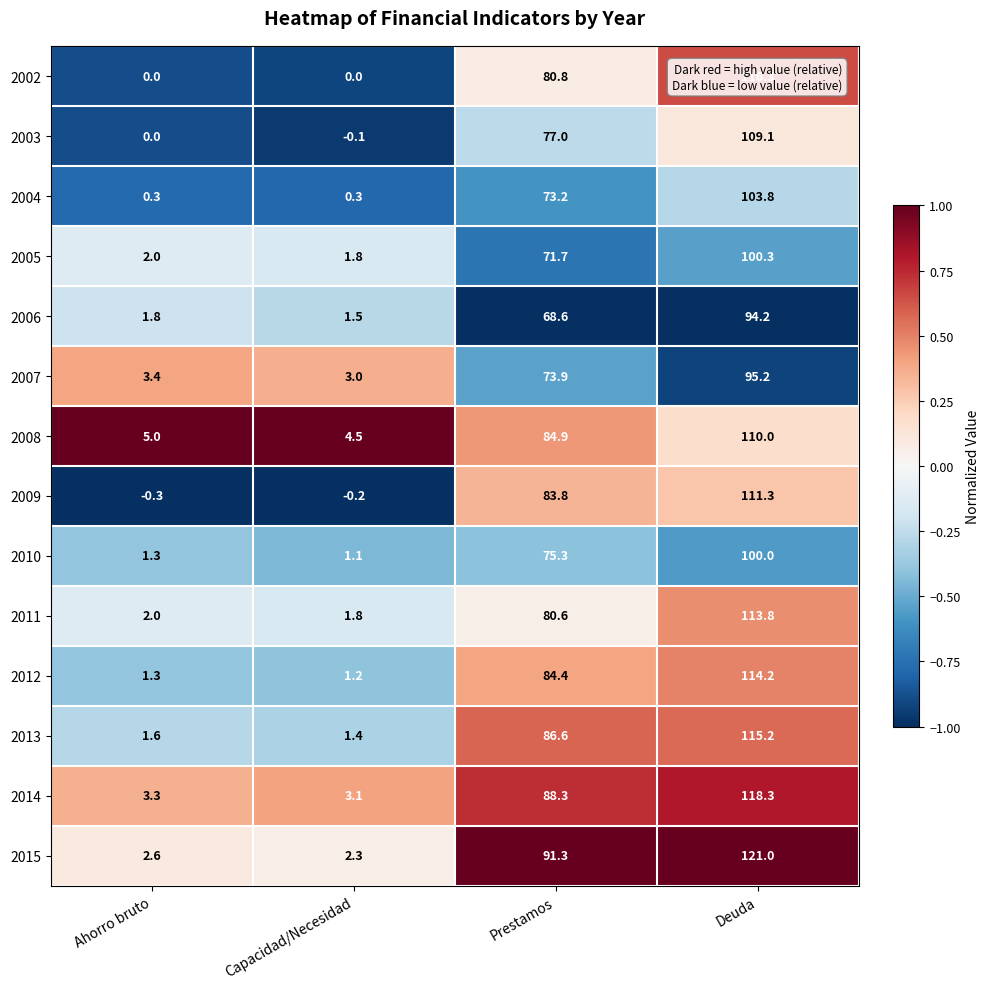

What is the spread (max minus min) of values at Ahorro bruto?

5.3